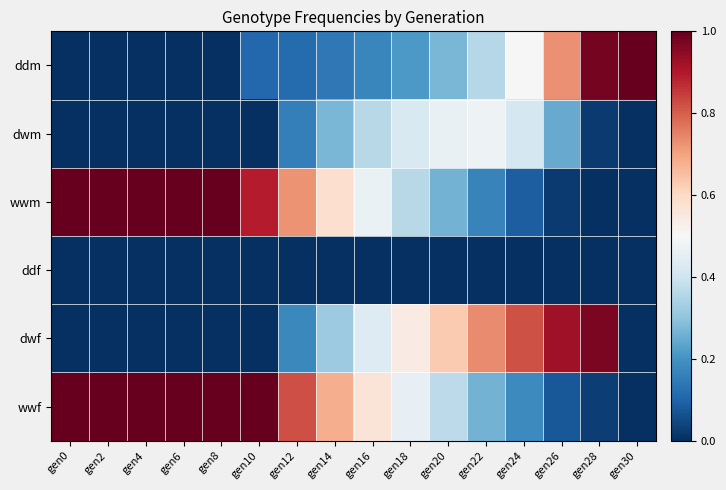

At which category is the sum across all series the highest?

gen12